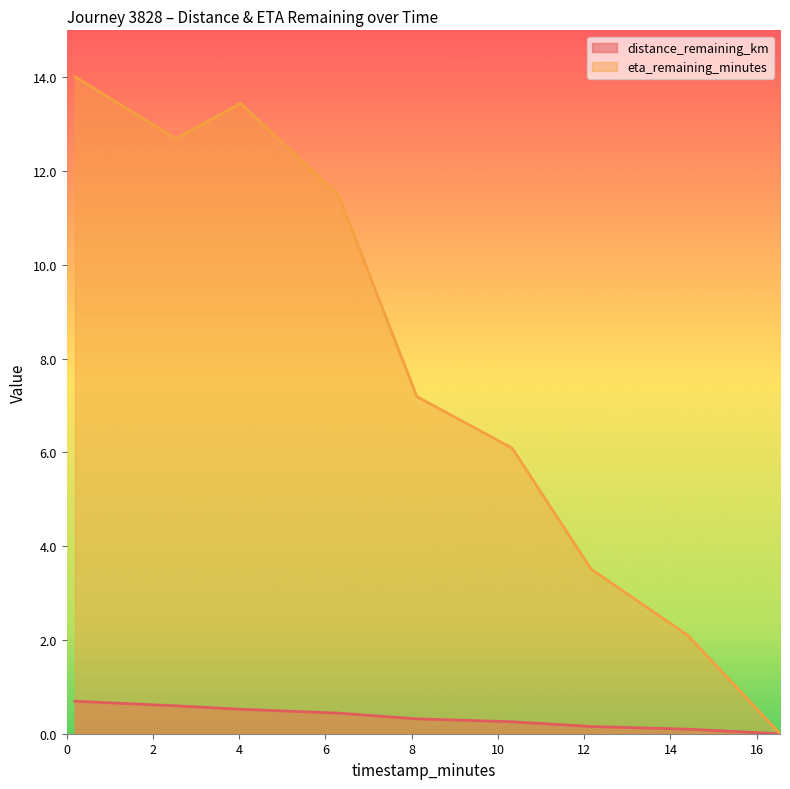

Which series has the largest total across all categories?

eta_remaining_minutes